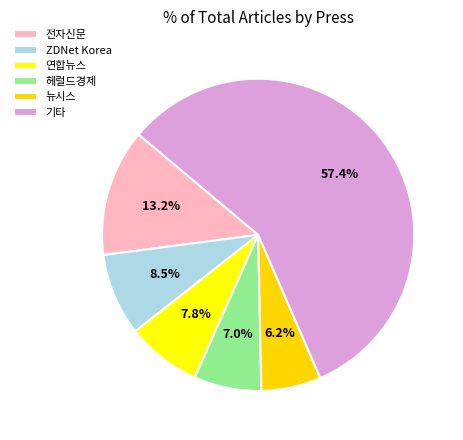

To the nearest percent, what percentage of the pie is 전자신문?

13%